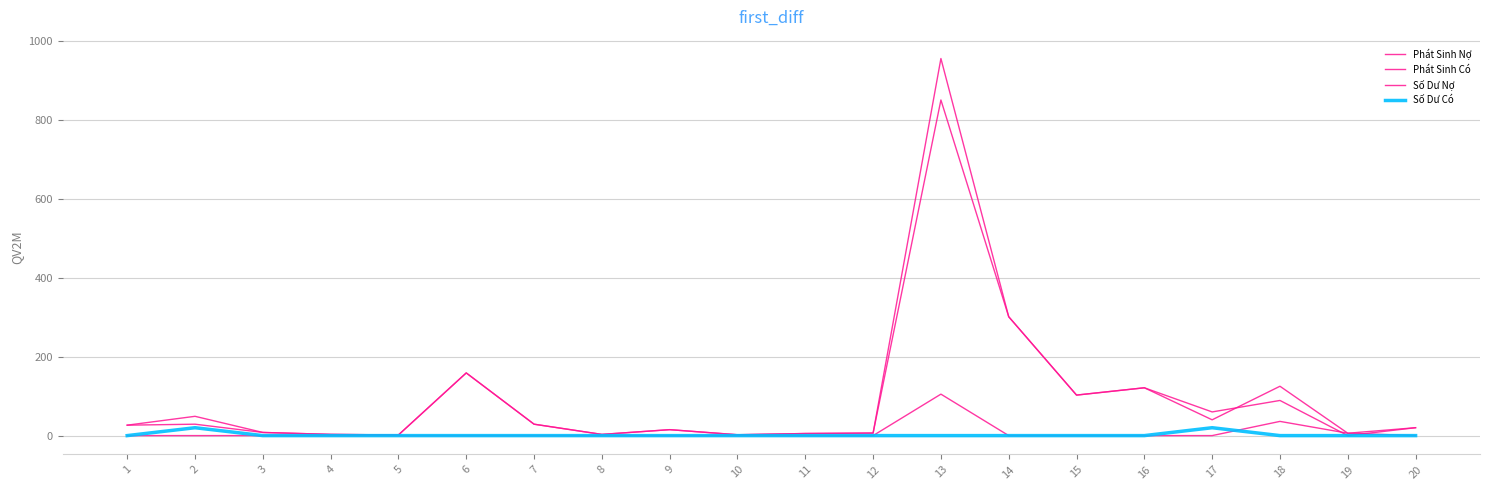

Which category has the highest value across all series?

13